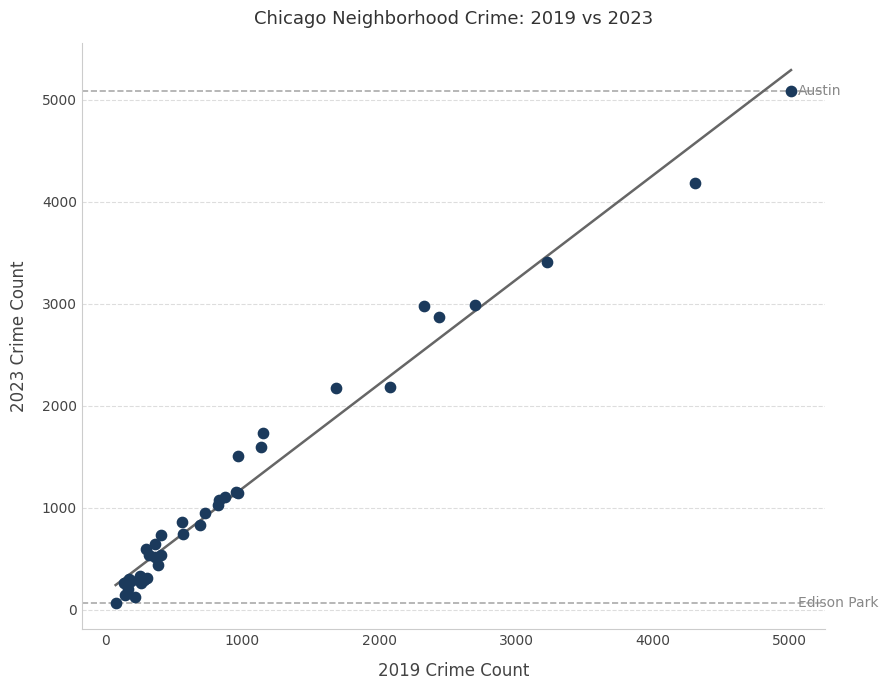

What Y value in the scatter plot is closest to 2576?

2870